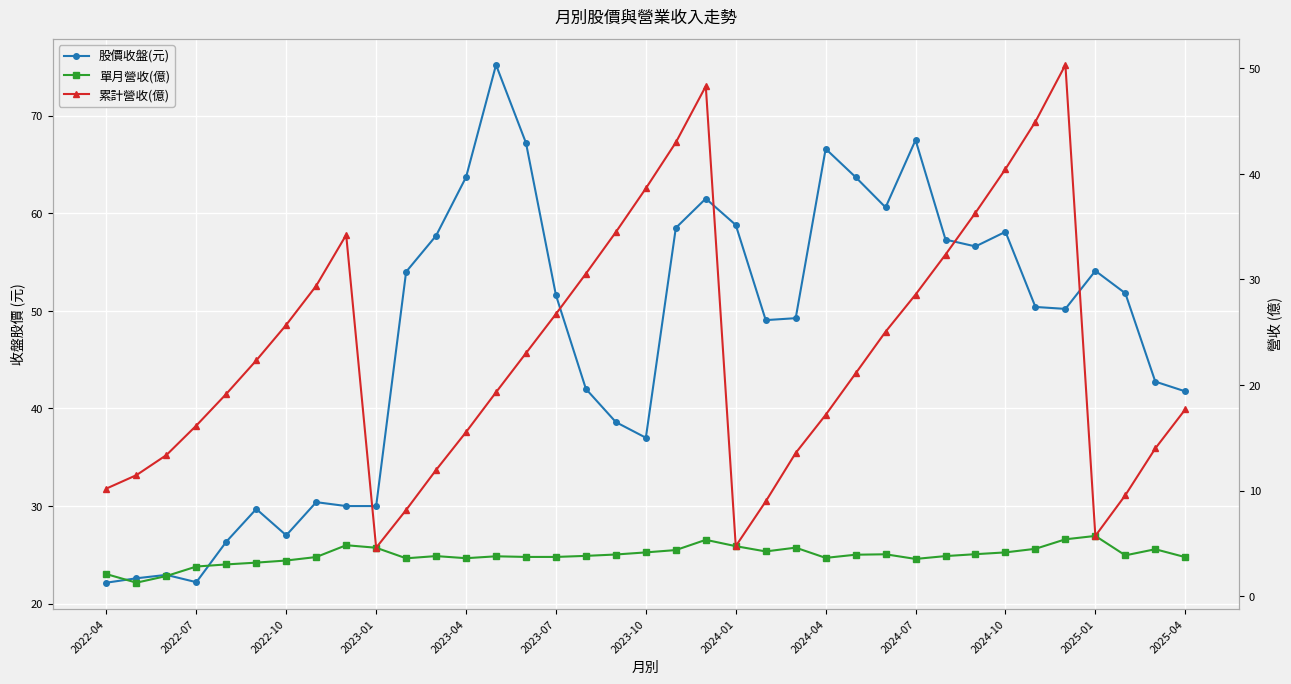

What is the minimum value for 單月營收(億)?

1.3